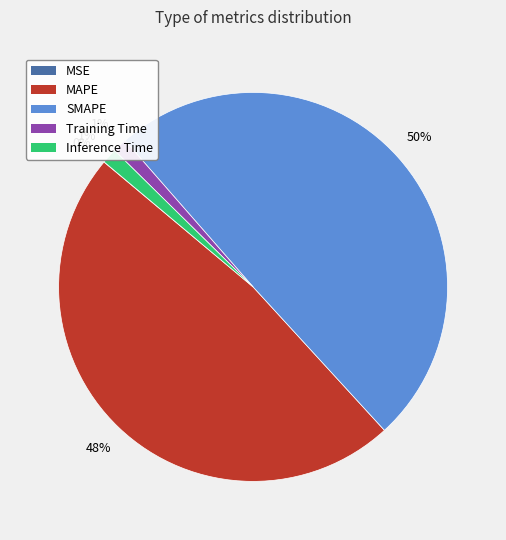

Is the sum of Training Time and Inference Time greater than half?

No